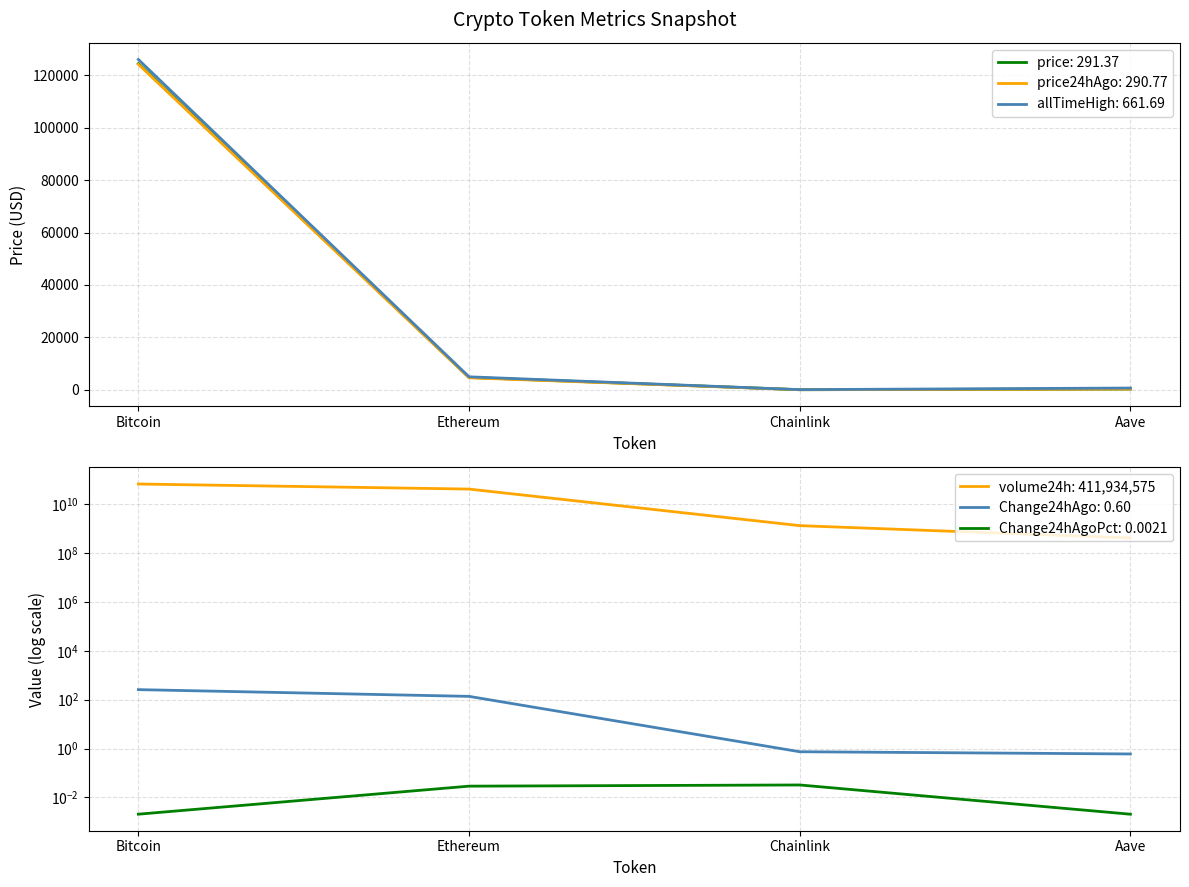

List the series in order of their peak value, lowest first.

Change24hAgoPct, Change24hAgo, price24hAgo, price, allTimeHigh, volume24h